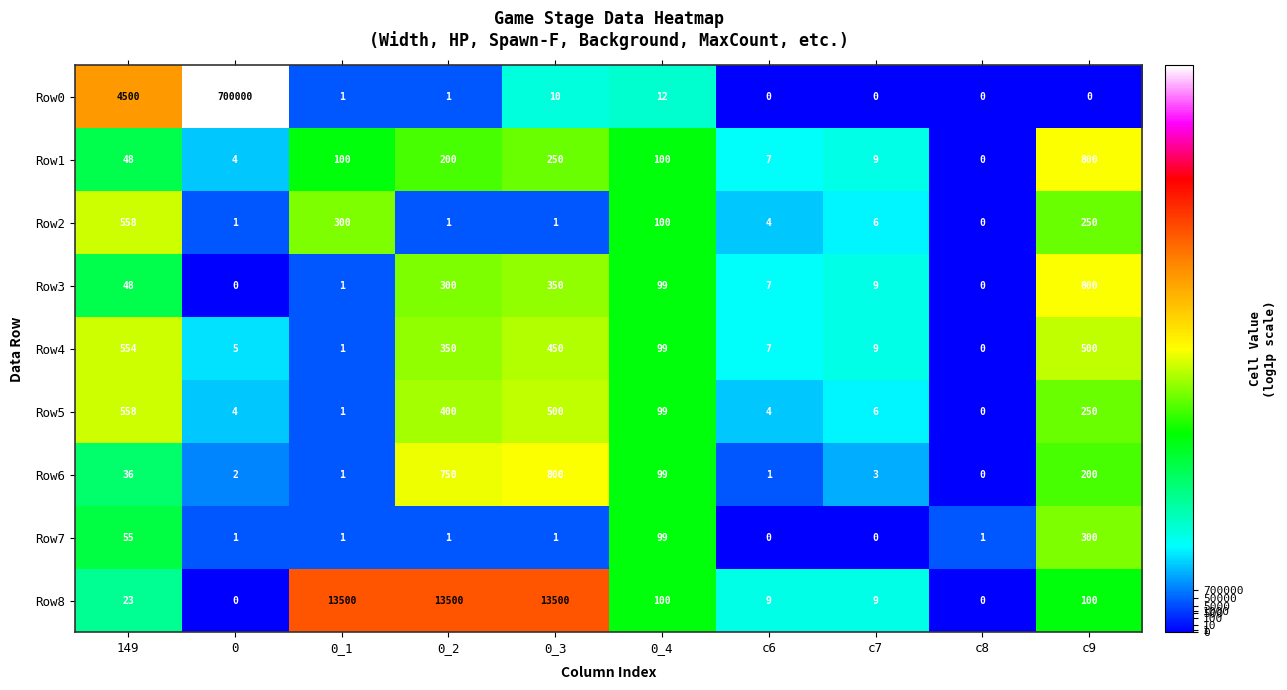

The Row8 series shows 19226 at 0_3. True or false?

False